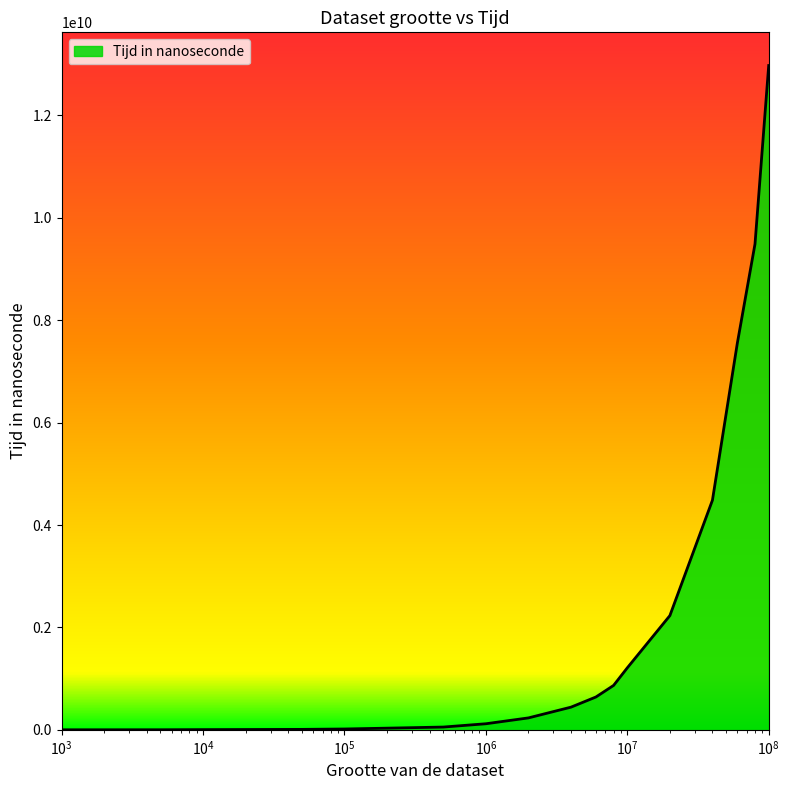

What is the maximum value shown in the chart?

12973467291